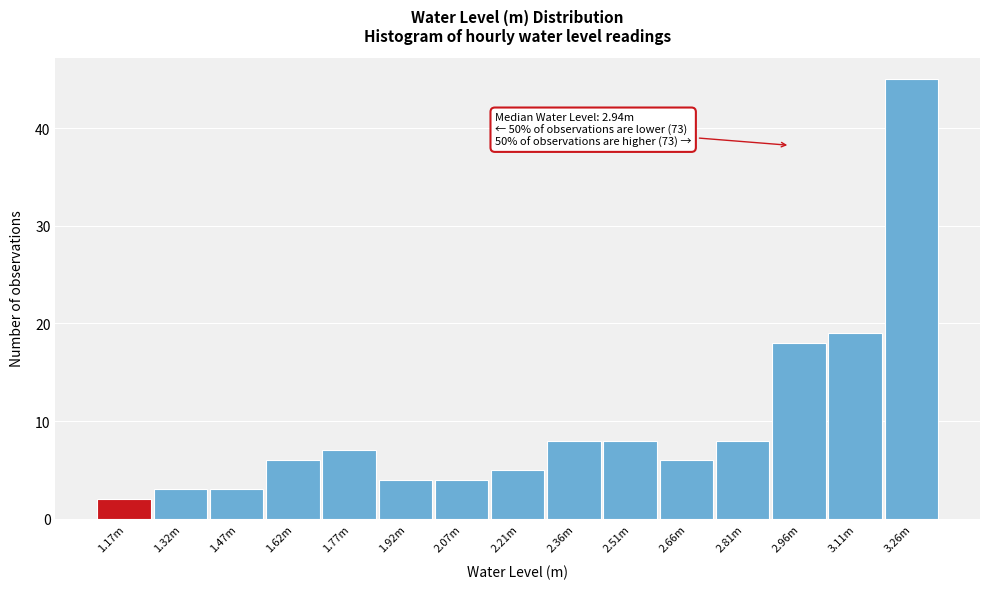

Reading left to right, transcribe all the data shown in this chart.

2	3	3	6	7	4	4	5	8	8	6	8	18	19	45